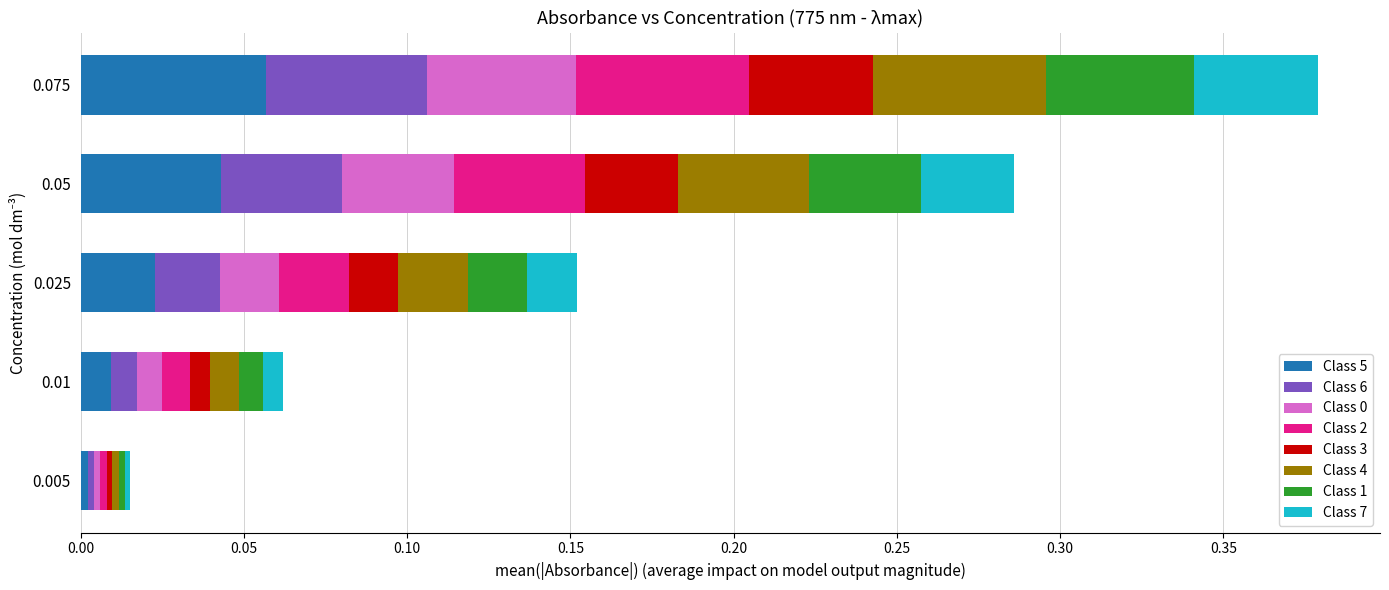

At which label does Class 5 reach its peak?

0.075